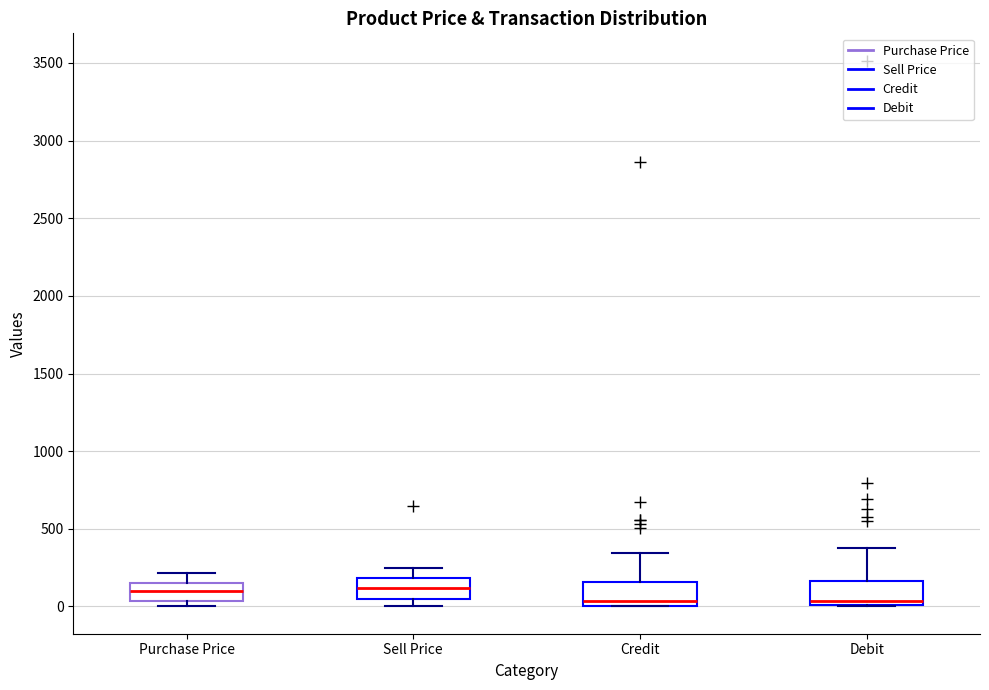

Reading left to right, read every box against the y-axis: the position of its median line, the range the box covers, and the ends of its whiskers. The values are not printed on the chart, so give them approximately, as read against the axis.

Purchase Price: median 100, box 50 to 150, whiskers 0 to 200
Sell Price: median 100, box 50 to 200, whiskers 0 to 250
Credit: median 50, box 0 to 150, whiskers 0 to 350
Debit: median 50, box 0 to 150, whiskers 0 to 400